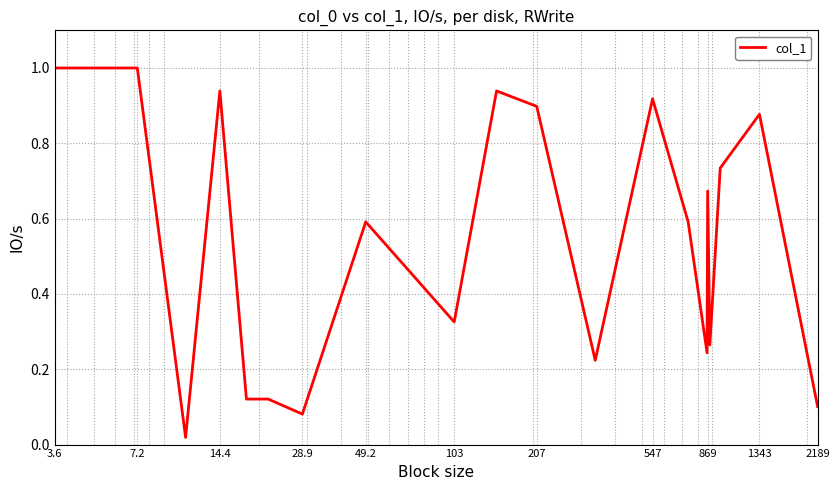

What is the maximum value shown in the chart?

1.0